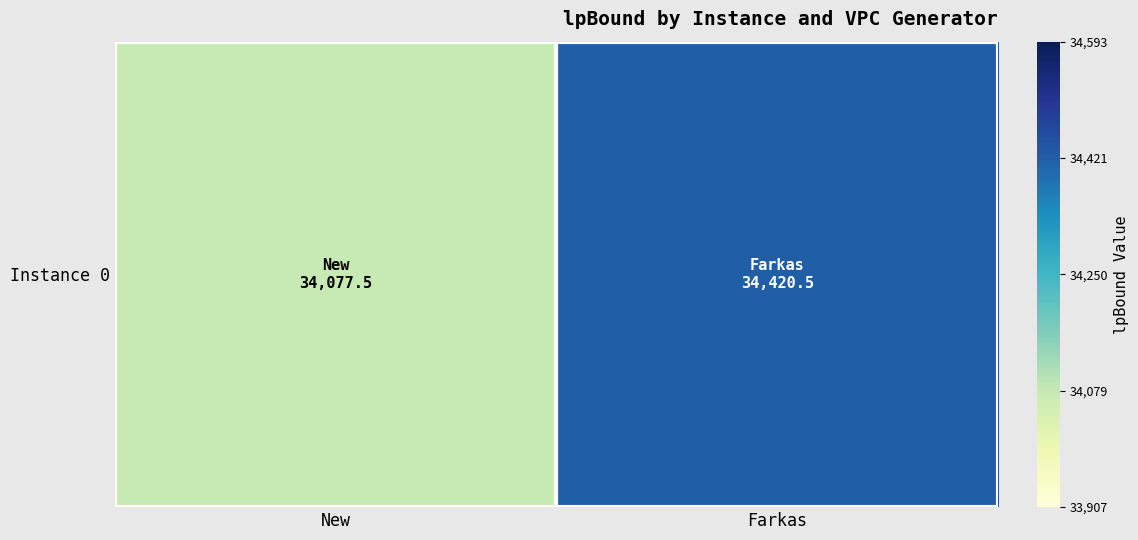

List the labels in order of value, largest first.

Farkas, New